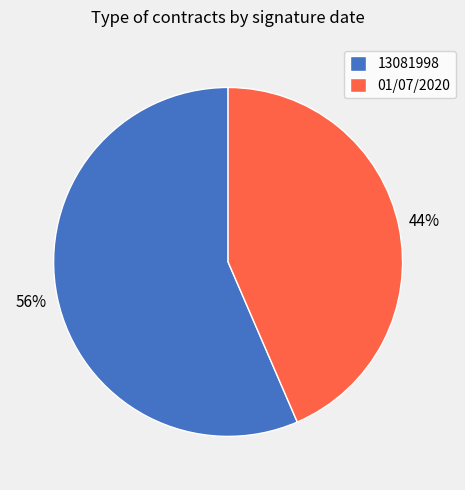

Which slice is the largest?

13081998